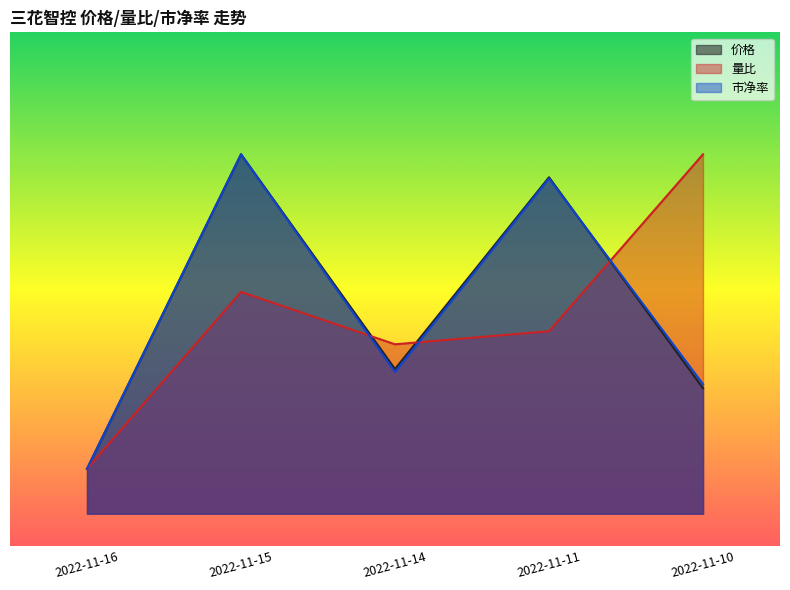

True or false: 价格 has more than 2 interior local peaks.

False